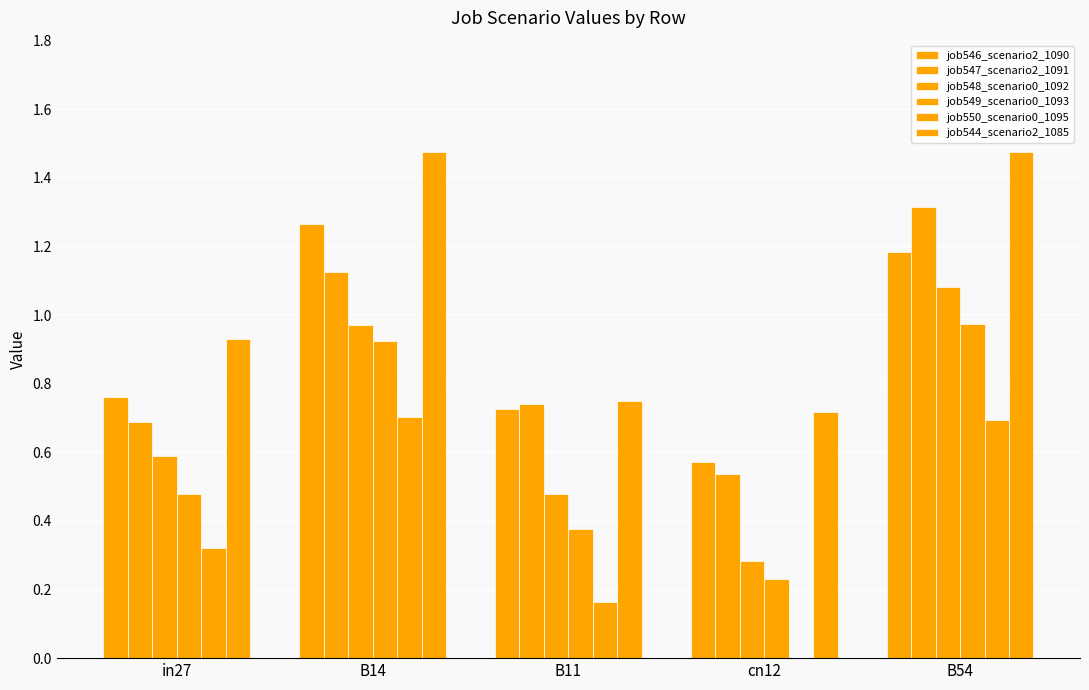

Are the bars horizontal?

No